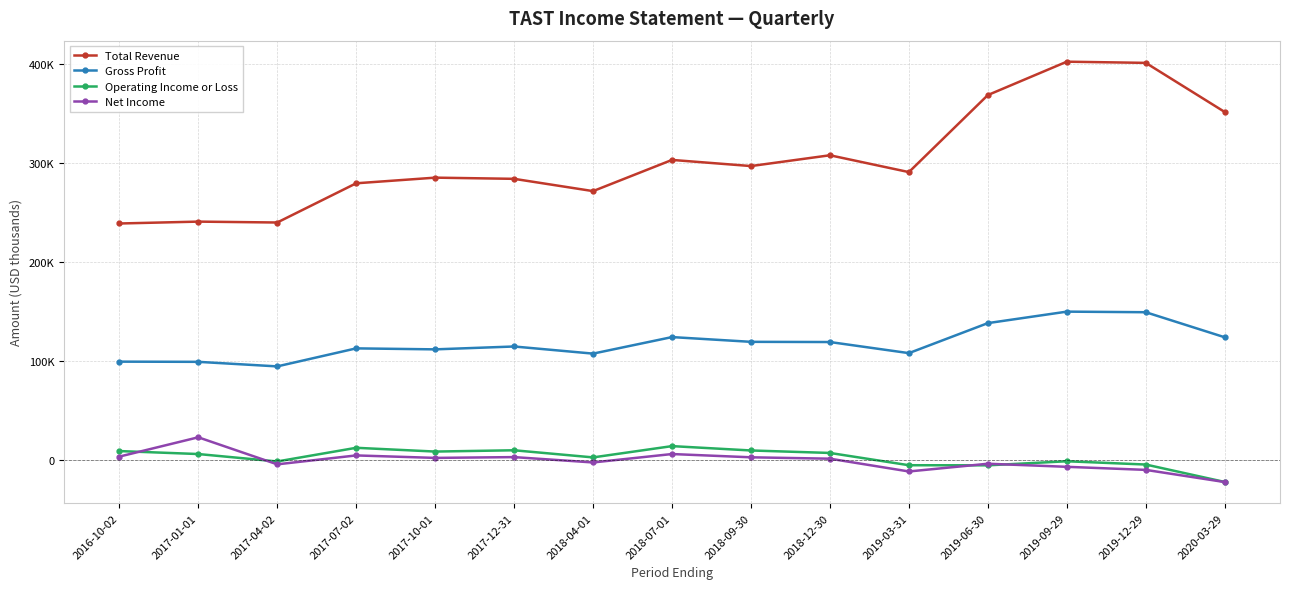

At which category does Total Revenue reach its first local valley?

2017-04-02